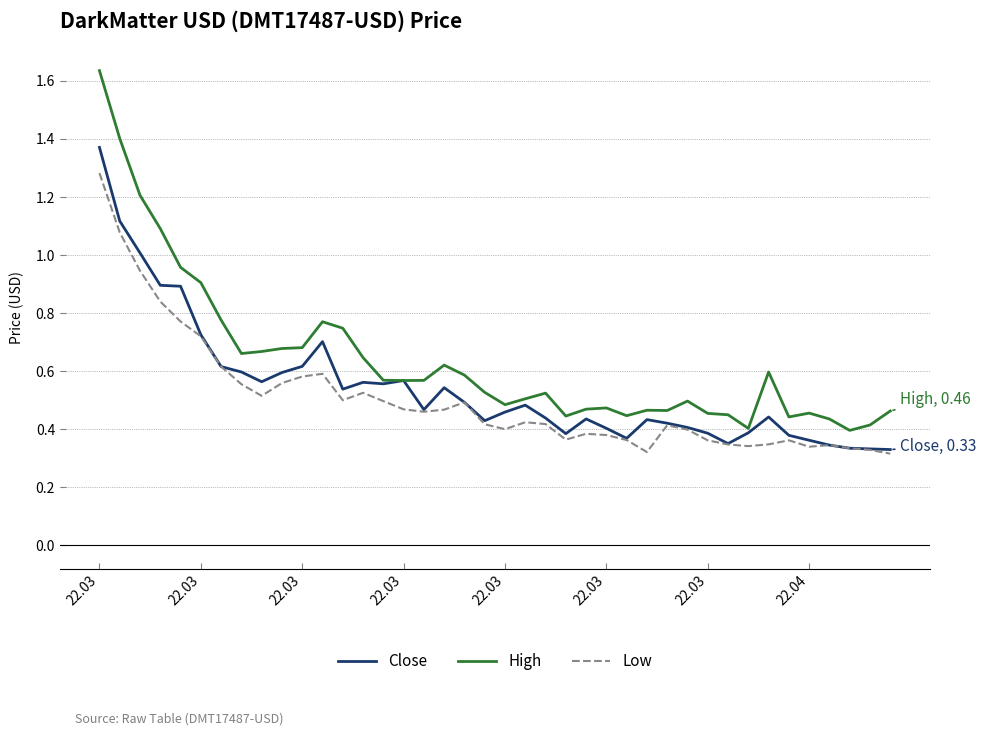

Which series has the largest range (max minus min)?

High